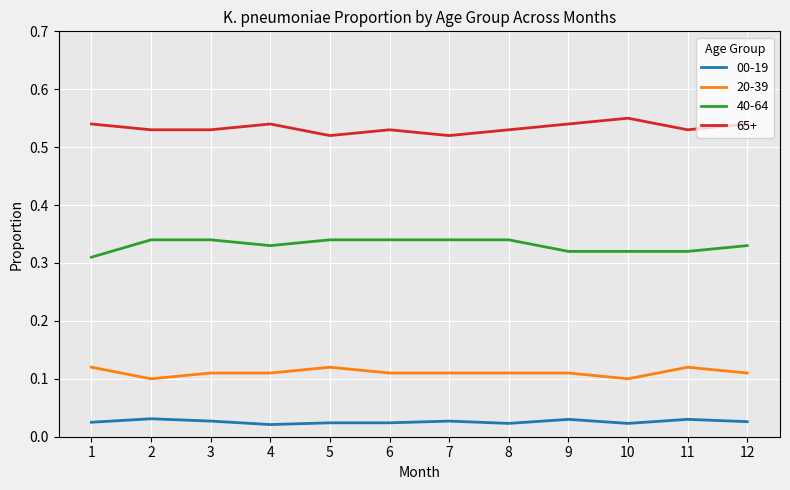

True or false: 65+ has a value of 0.8 at 12.

False